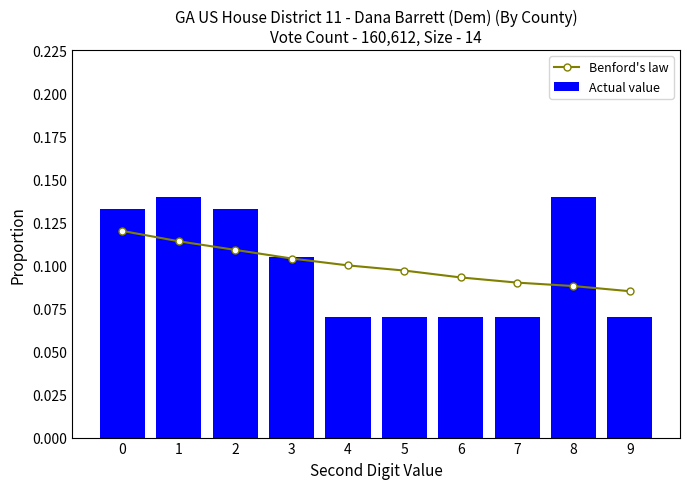

At how many categories does at least one series exceed 0?

10